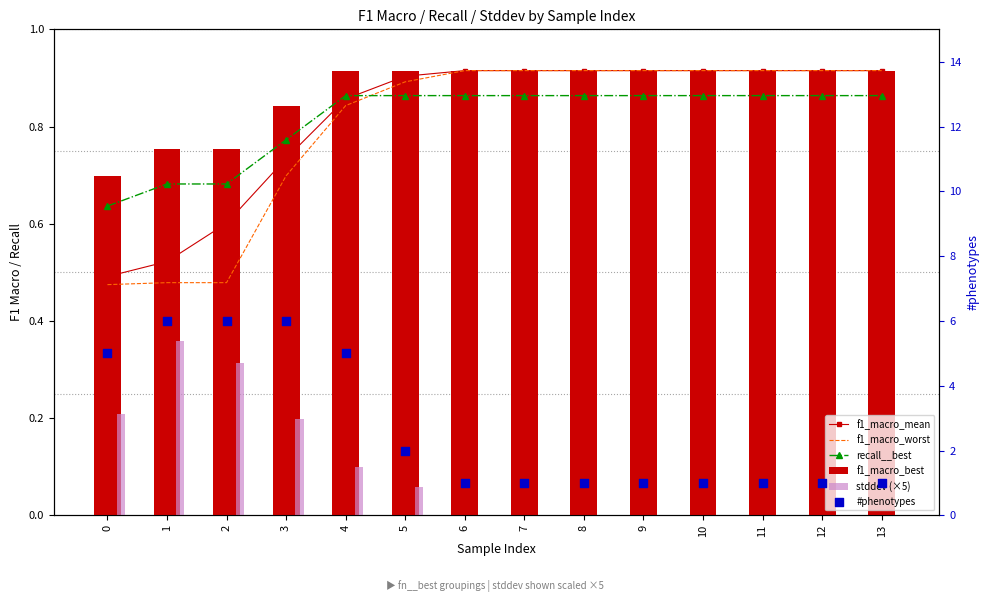

What is the total value across all series at 13?

4.6